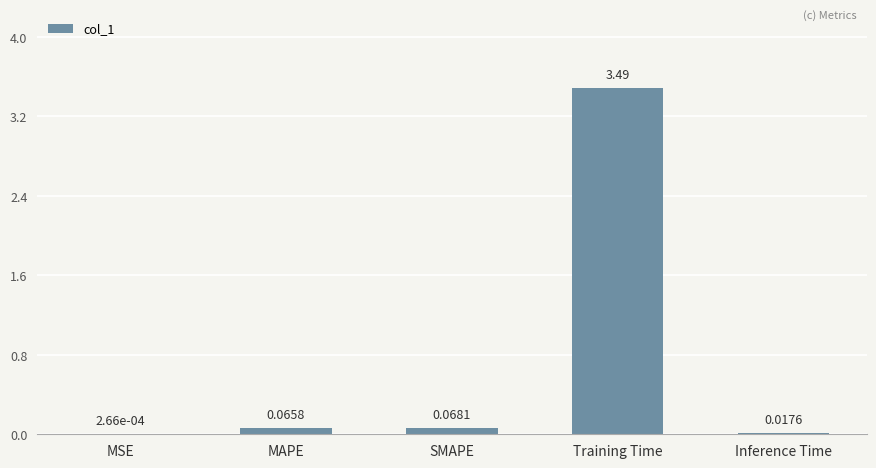

What is the difference between the values at Training Time and MSE?

3.5